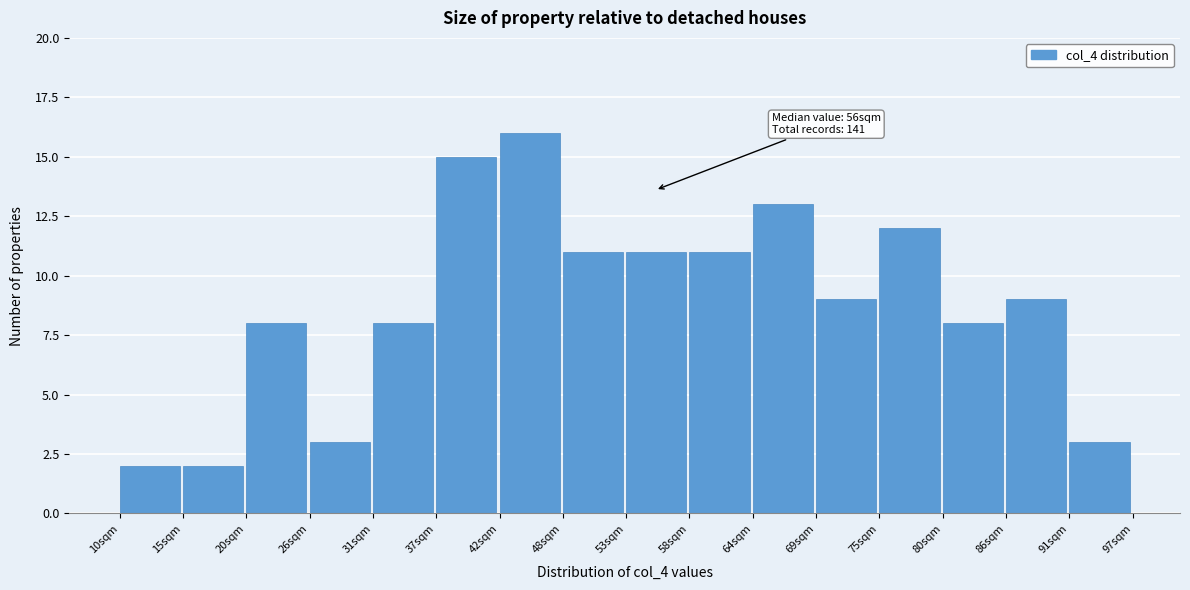

Over which range of the x-axis is the bar tallest?

43 to 48